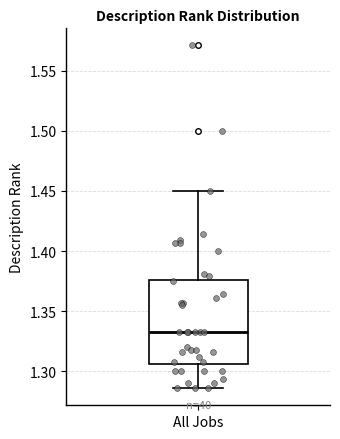

Where does the lower whisker of the box for All Jobs end on the y-axis? The values are not printed on the chart, so give them approximately, as read against the axis.

1.285